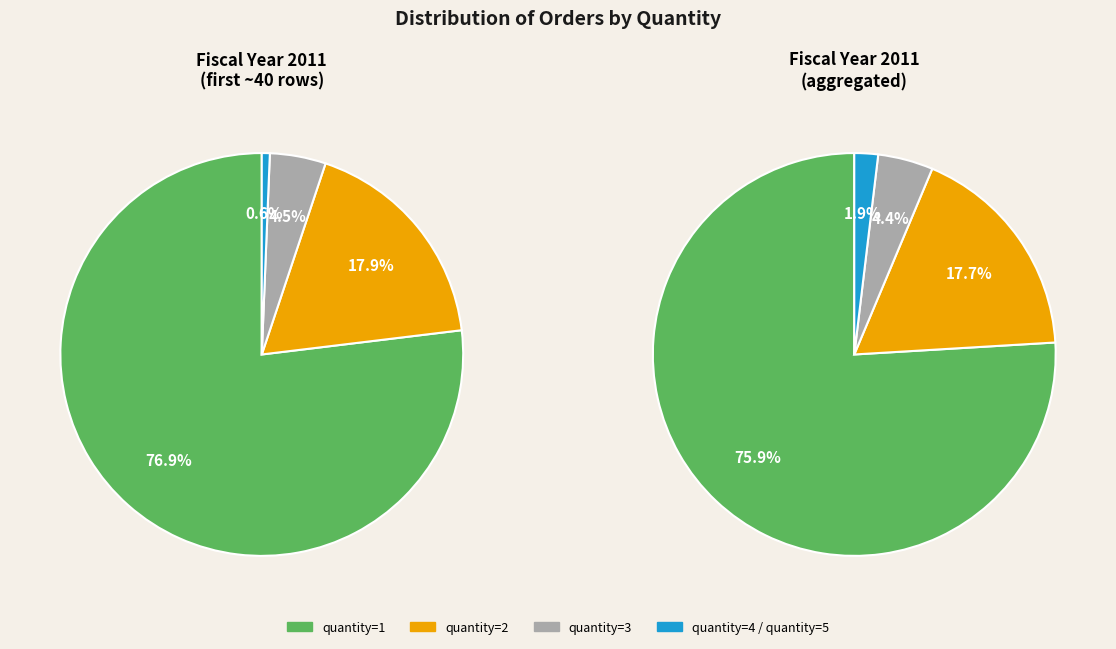

To the nearest percent, what portion does quantity 2 represent?

18%